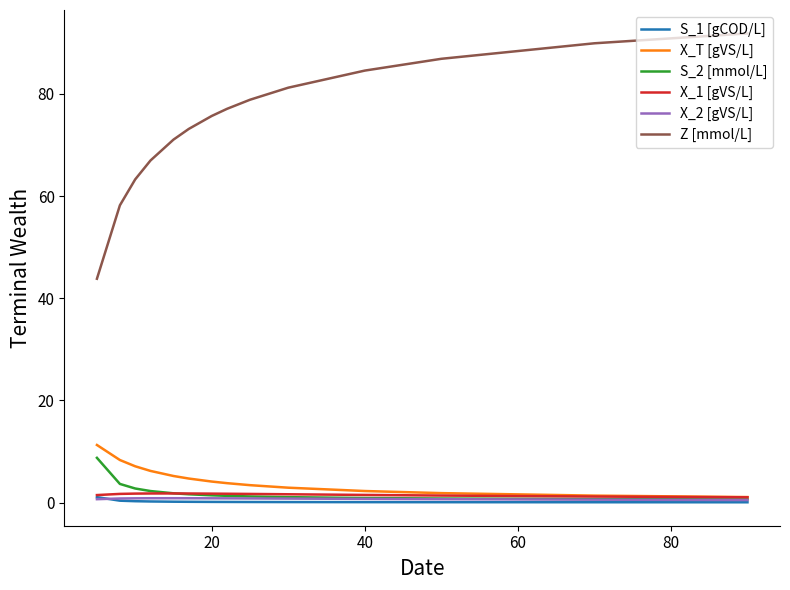

Which series has the largest total across all categories?

Z [mmol/L]